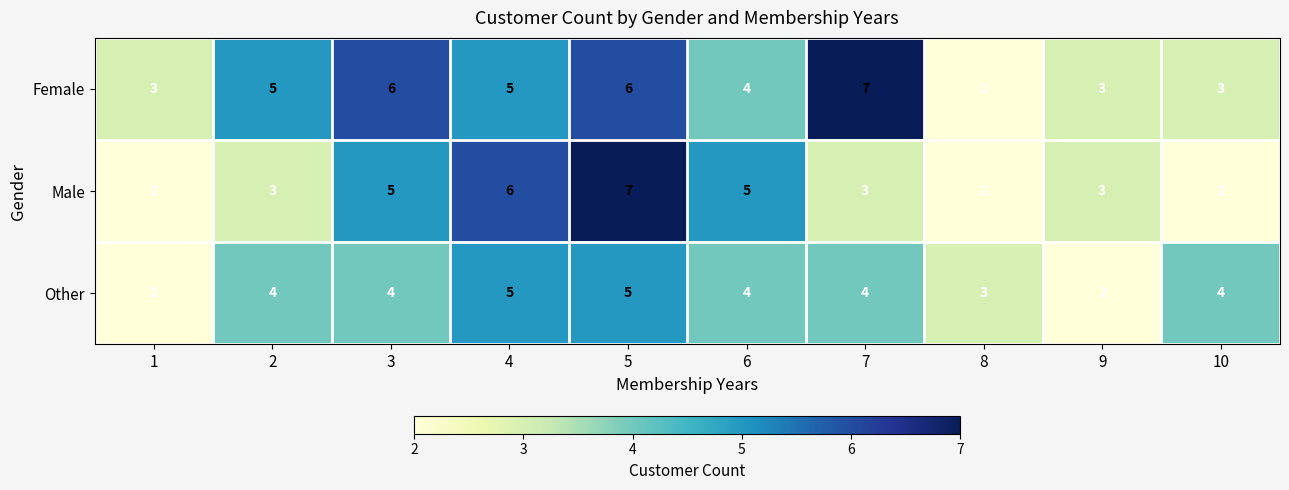

What is the greatest value displayed?

7